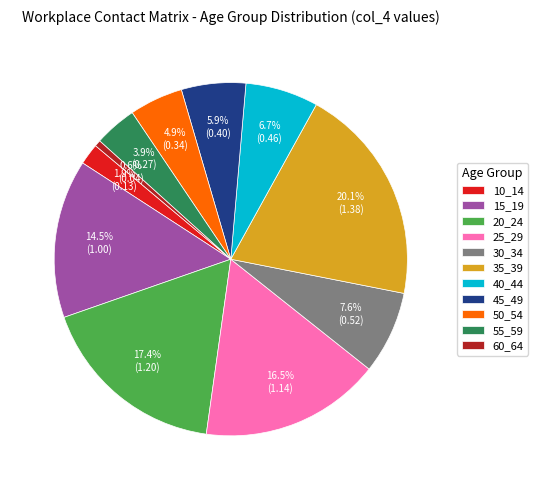

What is the ratio of the value at 20_24 to the value at 35_39?

0.9